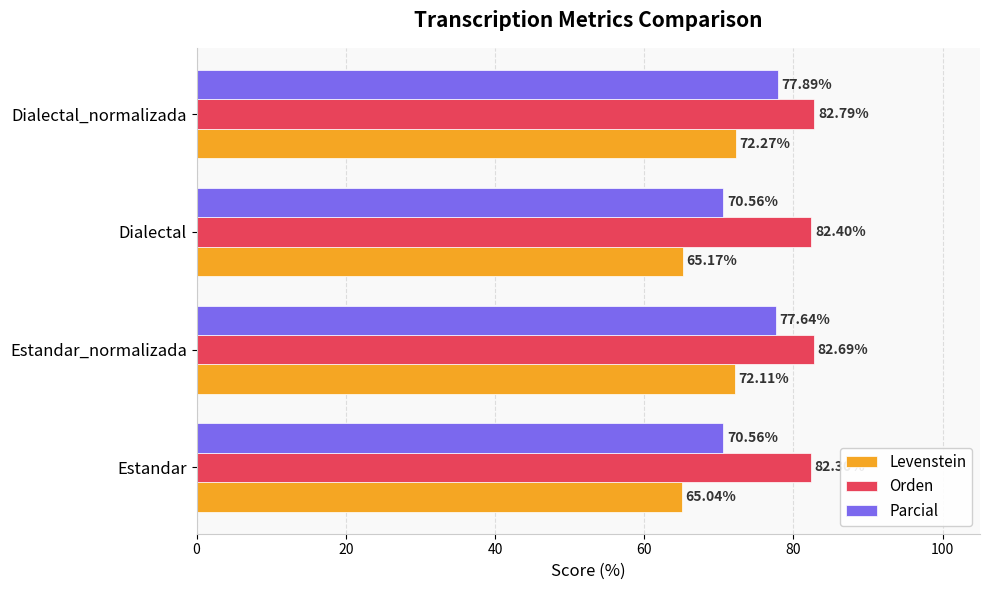

Count the number of categories in the chart.

4